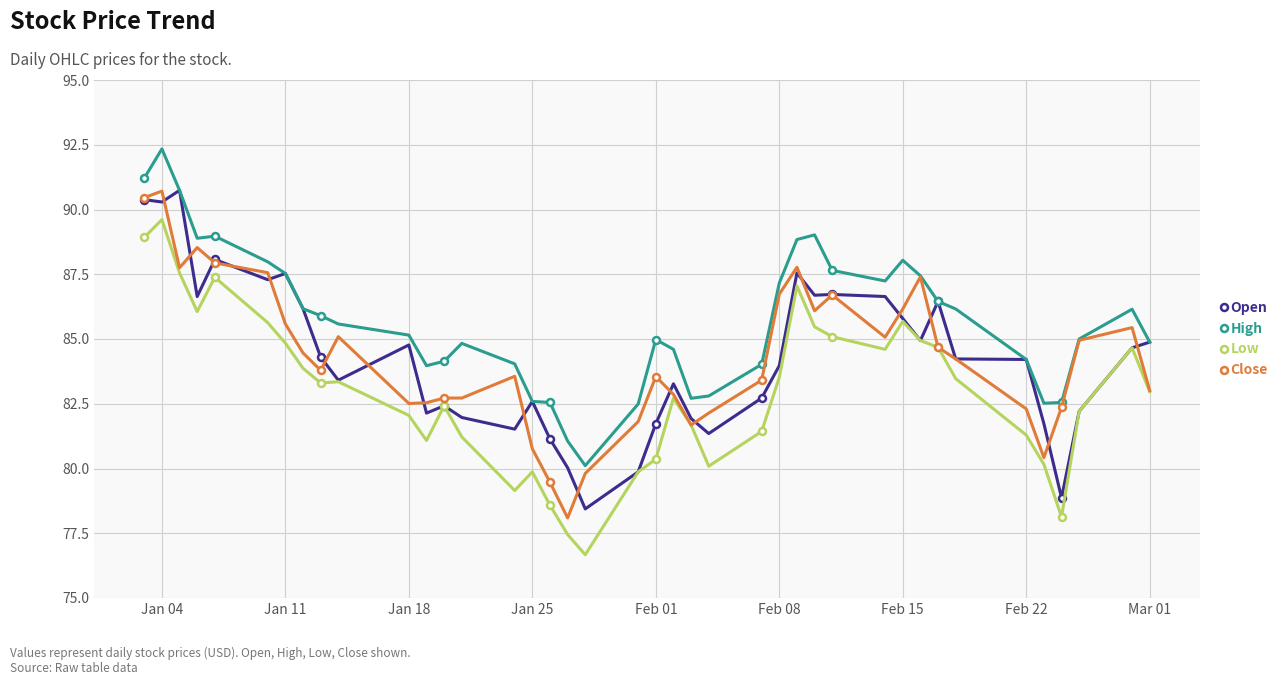

Which series has the largest total across all categories?

High